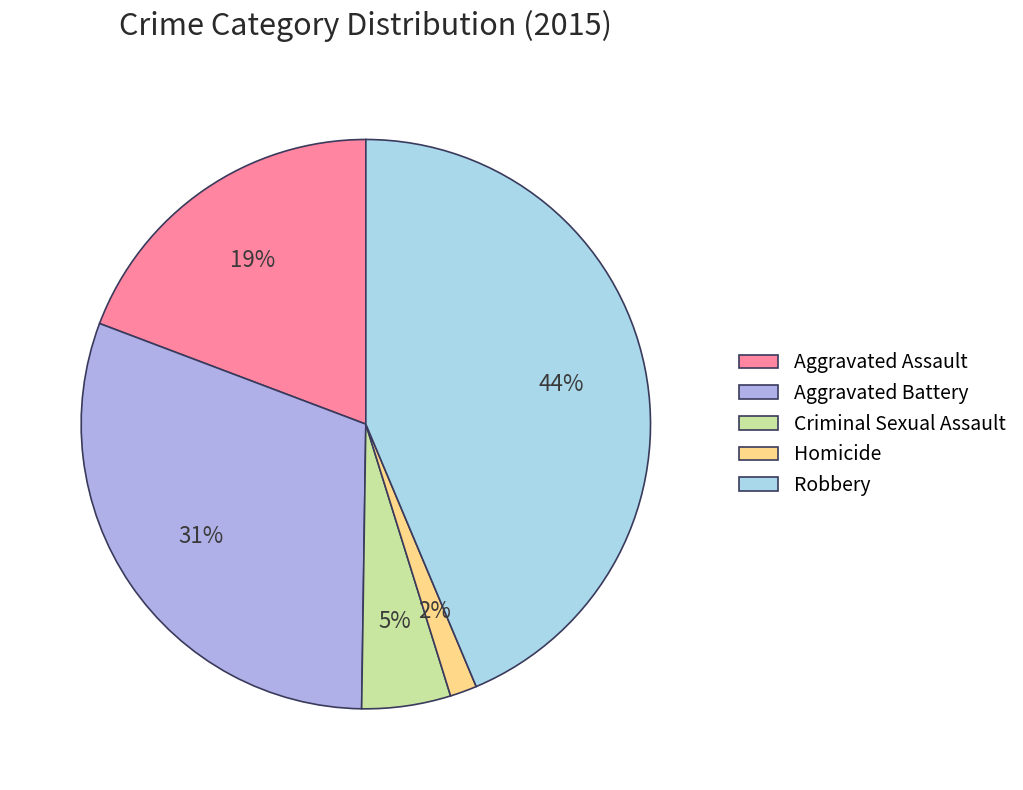

To the nearest percent, what is the difference between the largest and smallest slice percentages?

42%